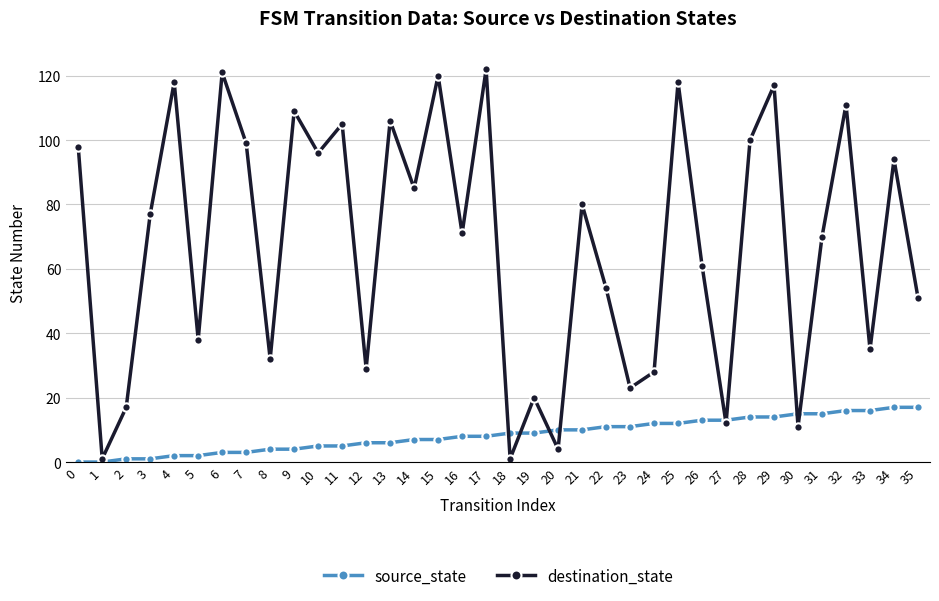

How many data points does each series have?

36